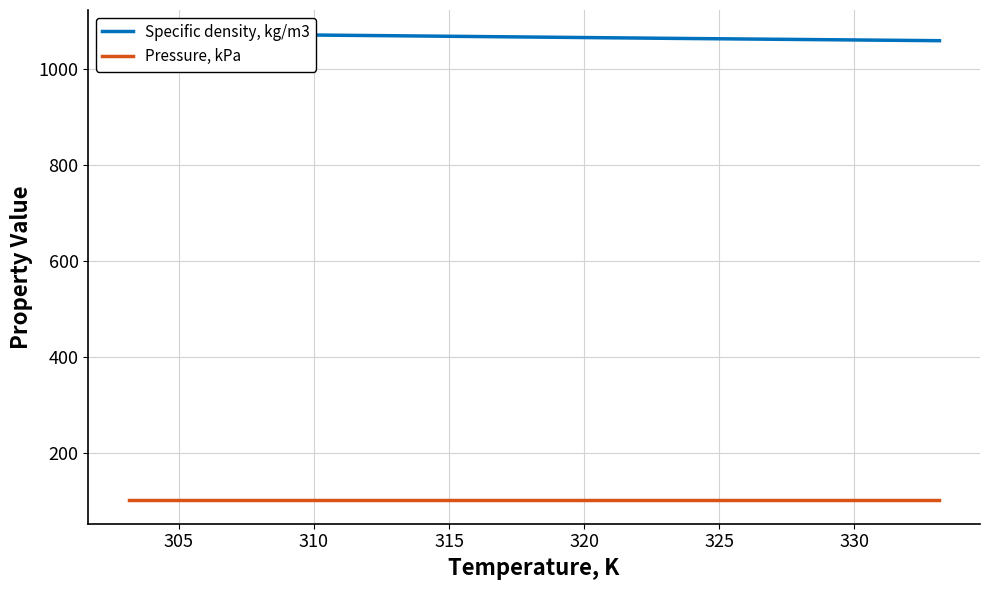

The Pressure, kPa series shows 56.9 at 310. True or false?

False